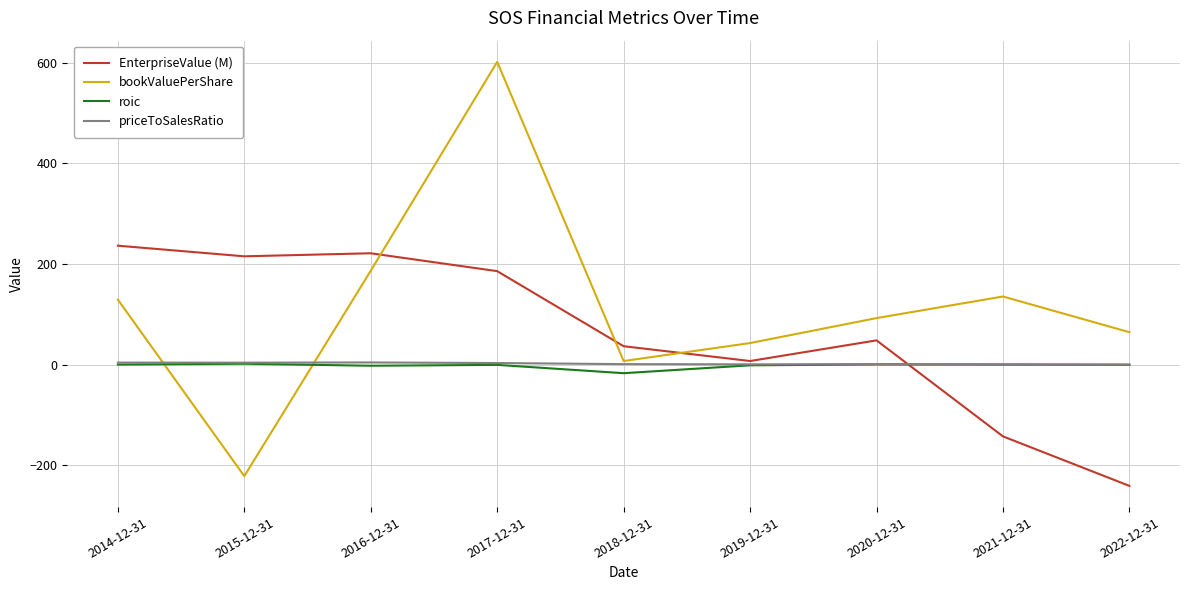

Which series has the largest range (max minus min)?

bookValuePerShare